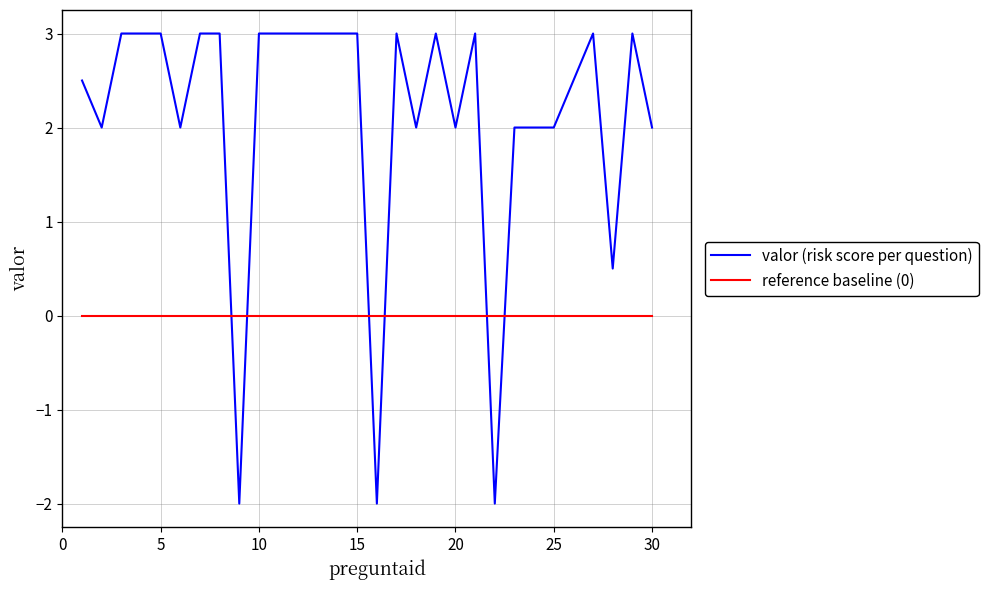

How many distinct data groups are displayed?

2